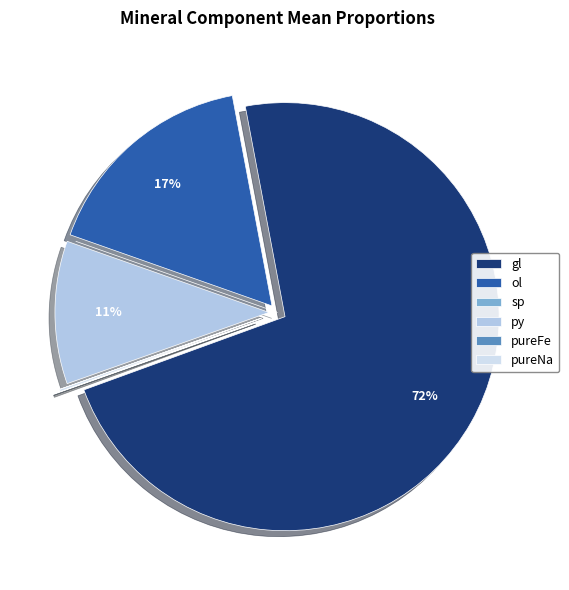

The py slice represents 3% of the pie. True or false?

False